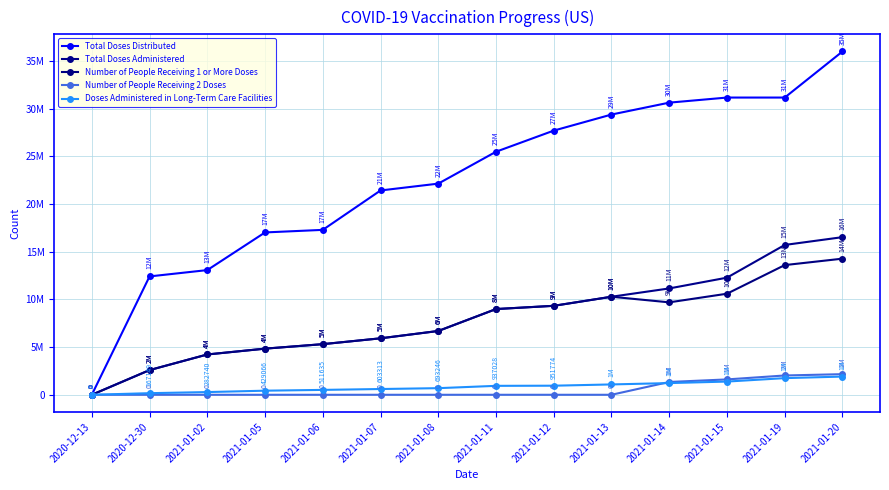

Is the value of Total Doses Distributed at 2021-01-05 greater than the value of Doses Administered in Long-Term Care Facilities at 2020-12-13?

Yes